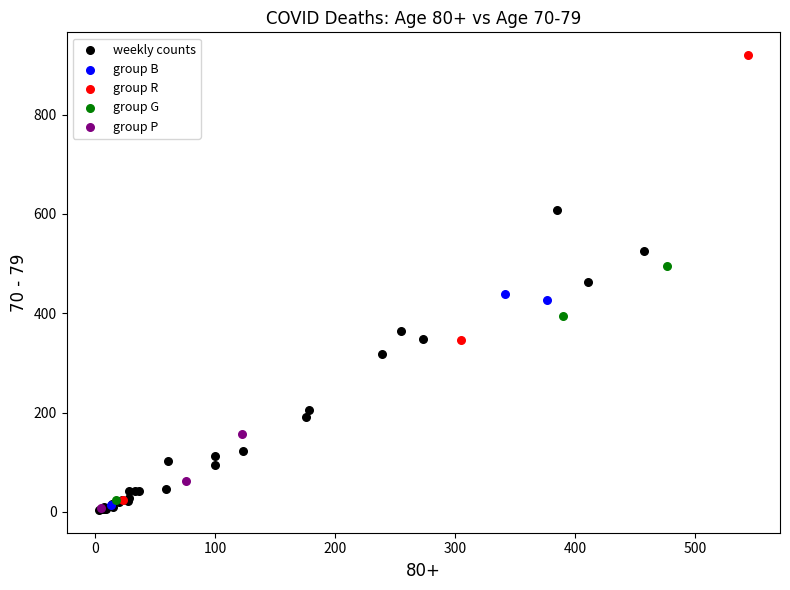

Which series has the largest Y range (max minus min)?

group R